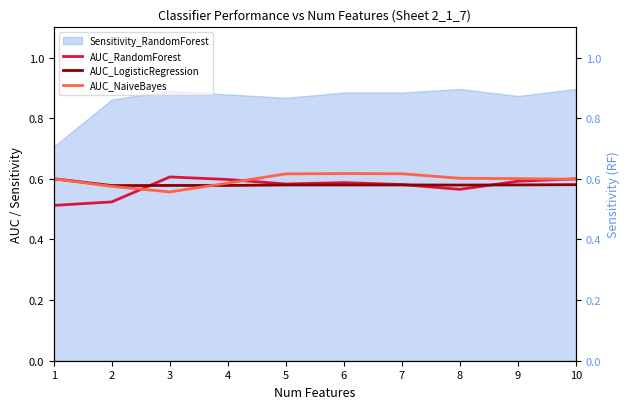

True or false: AUC_NaiveBayes and AUC_RandomForest intersect in this chart.

True